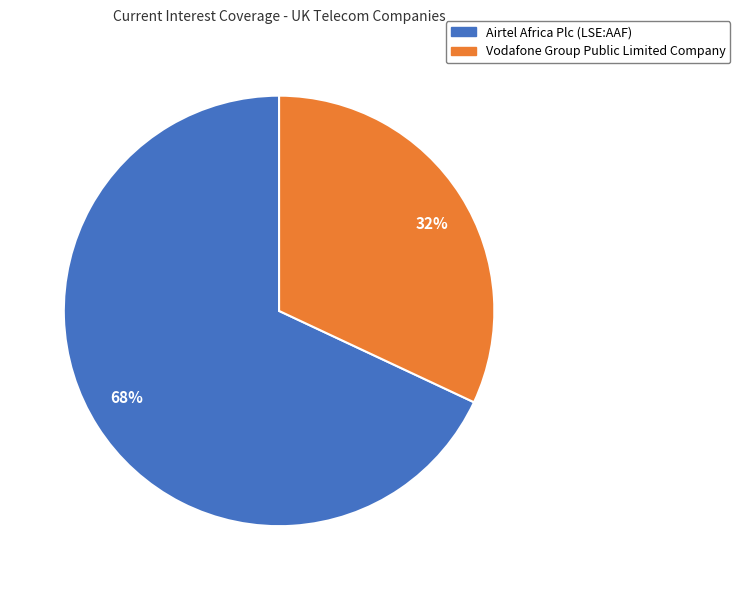

Which slice is the largest?

68%